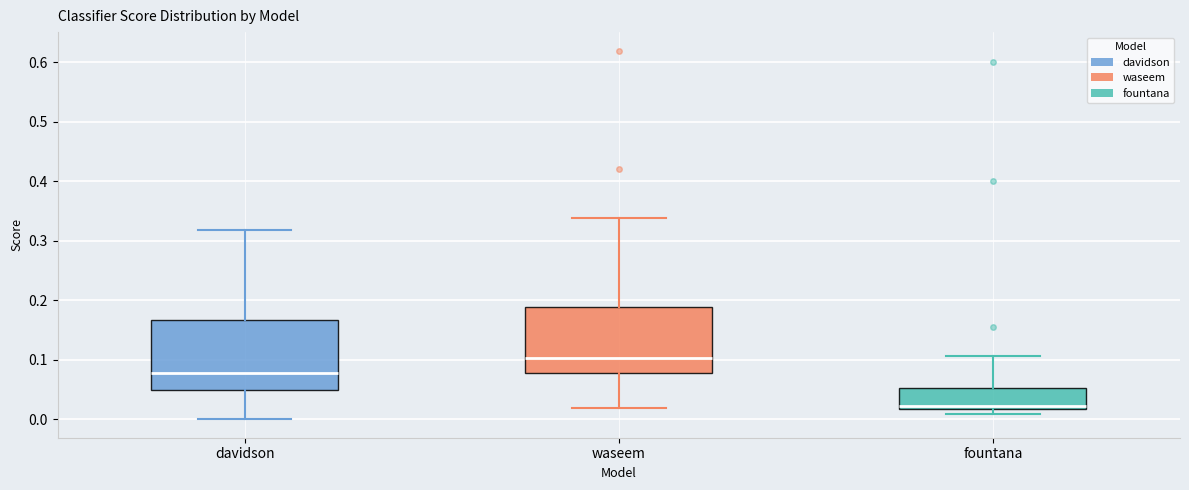

Which box's median line is the highest?

waseem